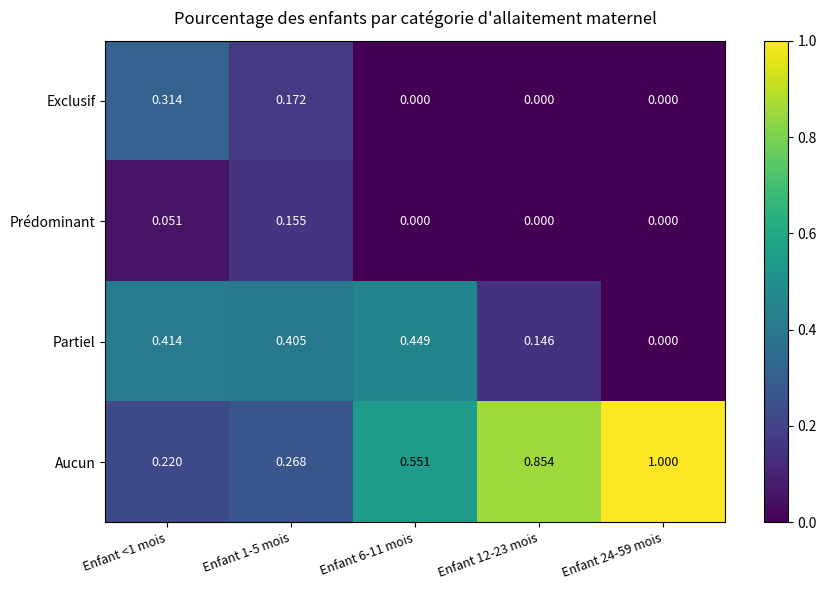

Which series has the widest spread of values?

Aucun